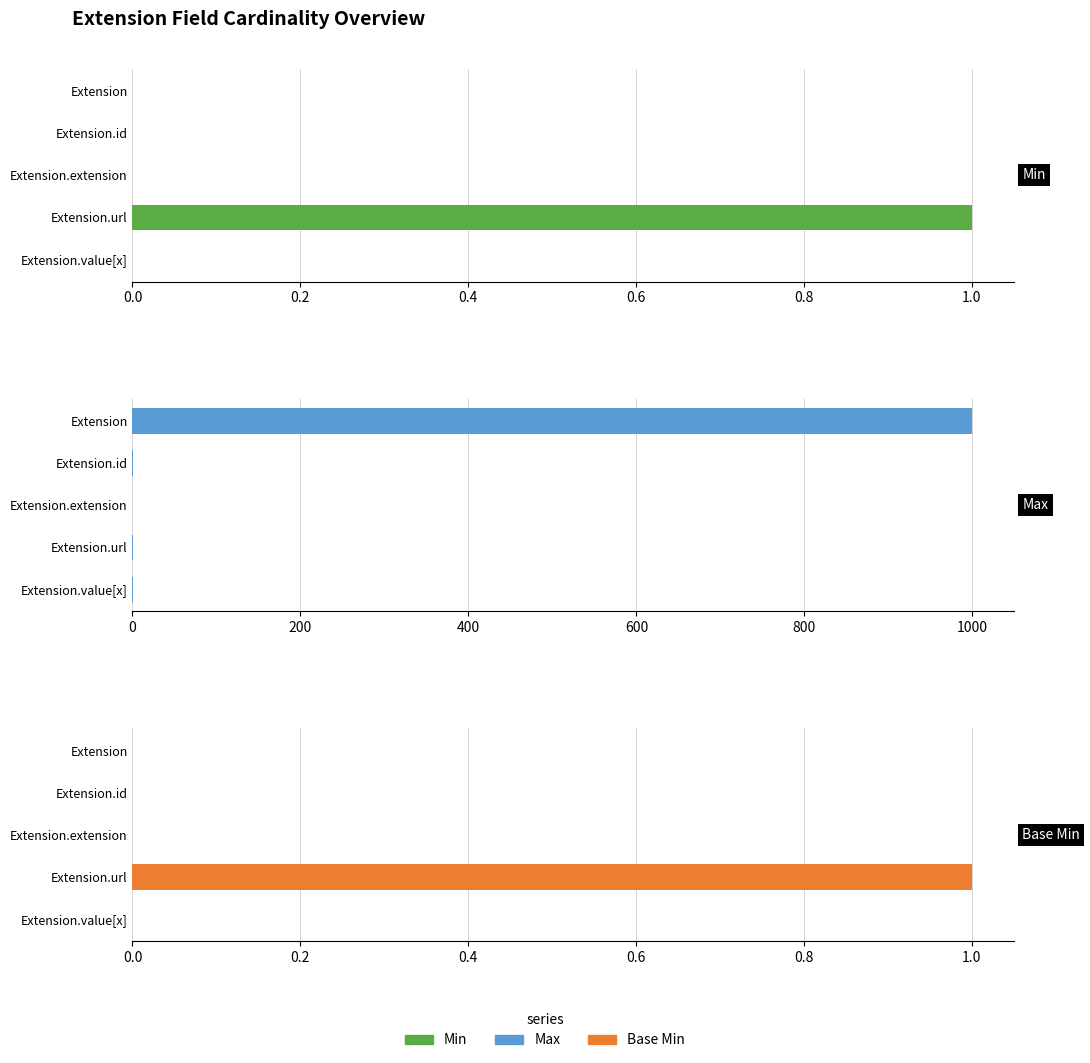

The value of Base Min at Extension.extension is 0. True or false?

True